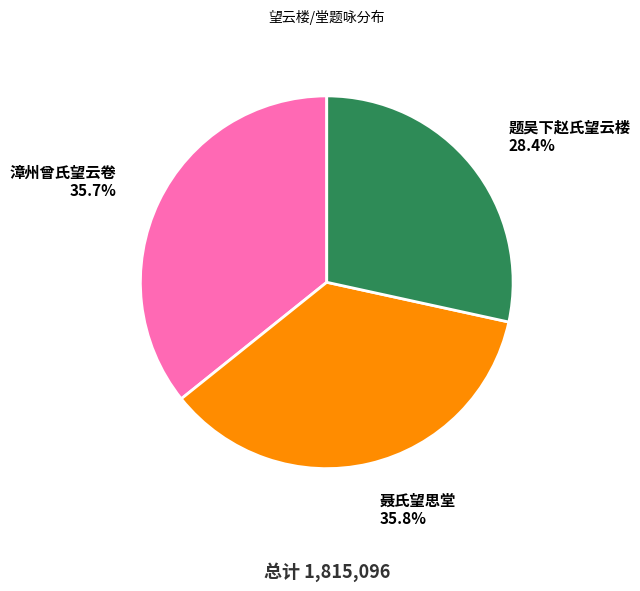

To the nearest percent, what is the difference between the largest and smallest slice percentages?

7%